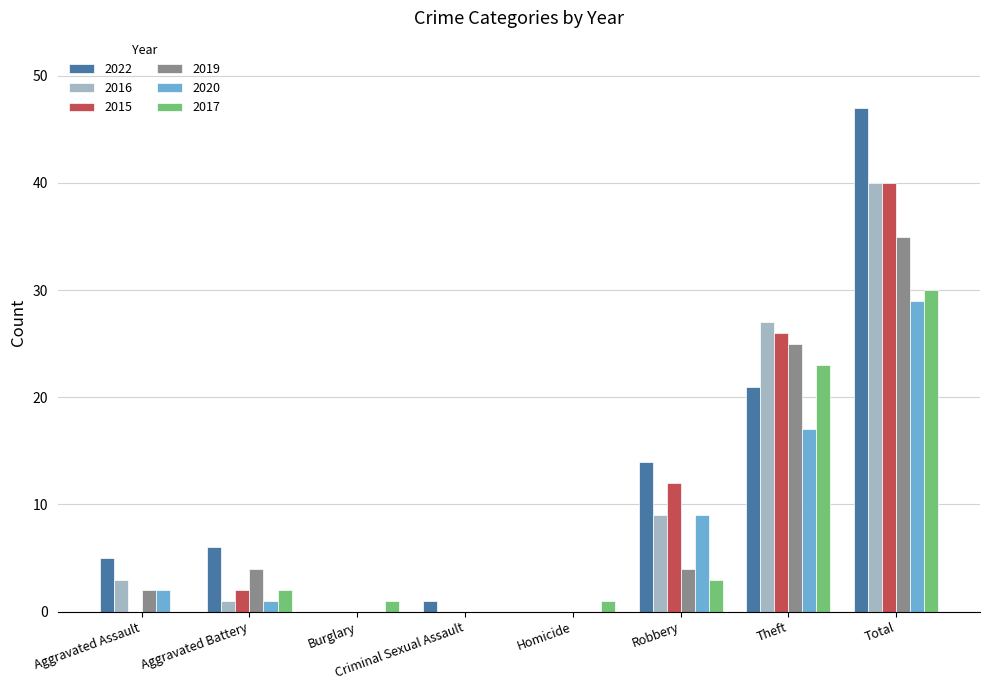

True or false: 2015 has a value of 0 at Burglary.

True